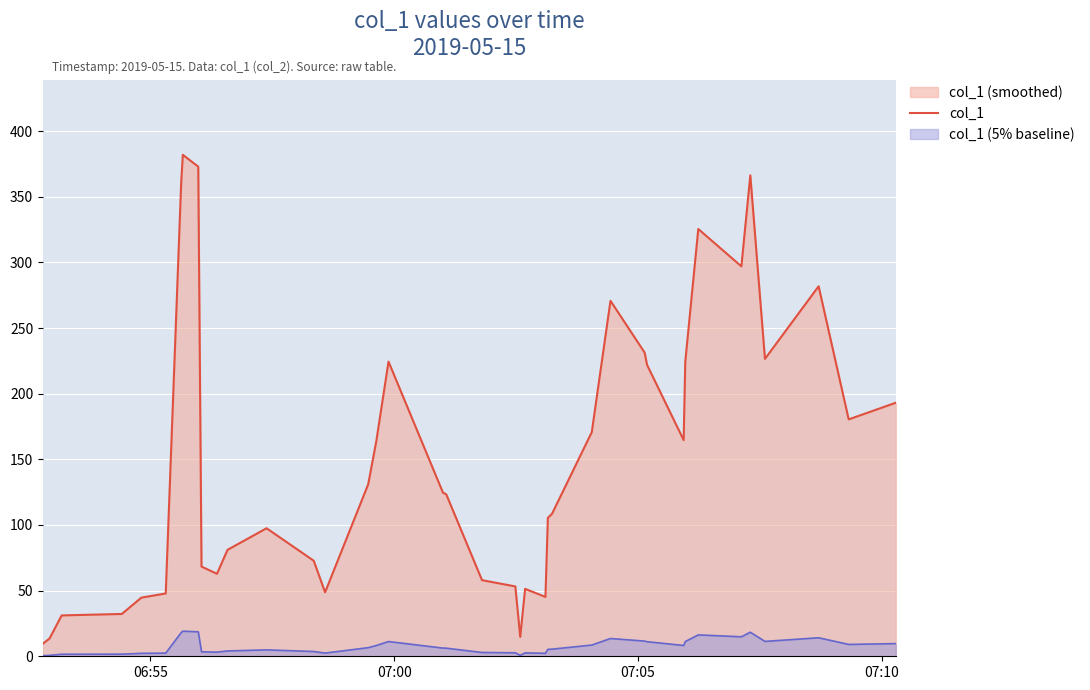

How many data points are above 124?

20